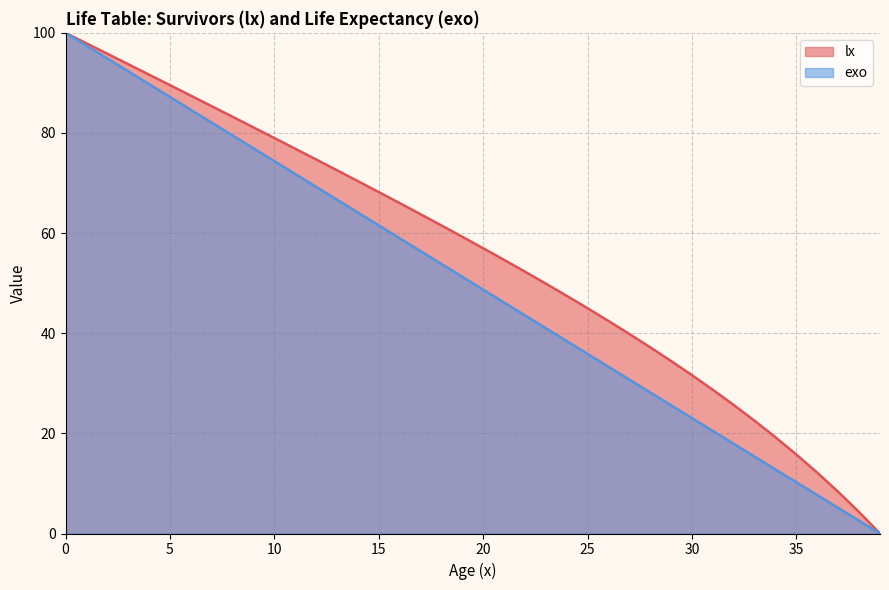

True or false: exo and lx intersect in this chart.

False